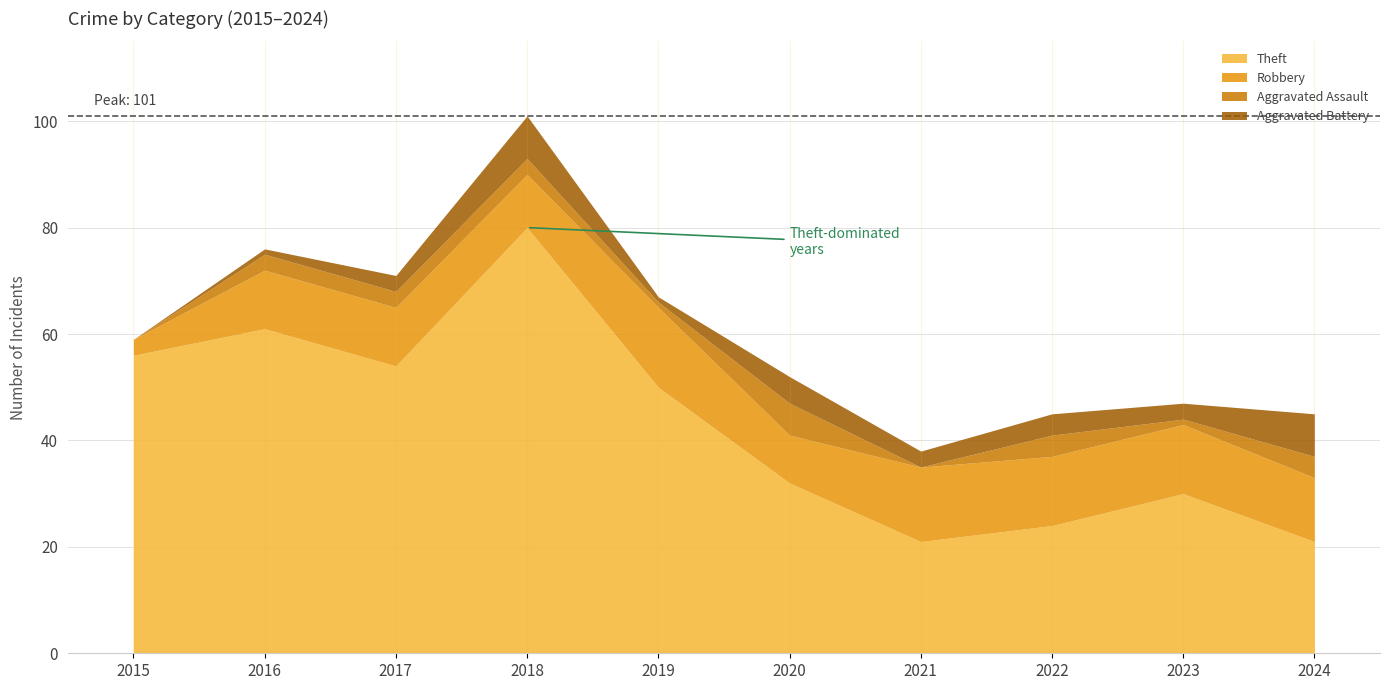

In Robbery, how many points are higher than both neighbors (excluding endpoints)?

2